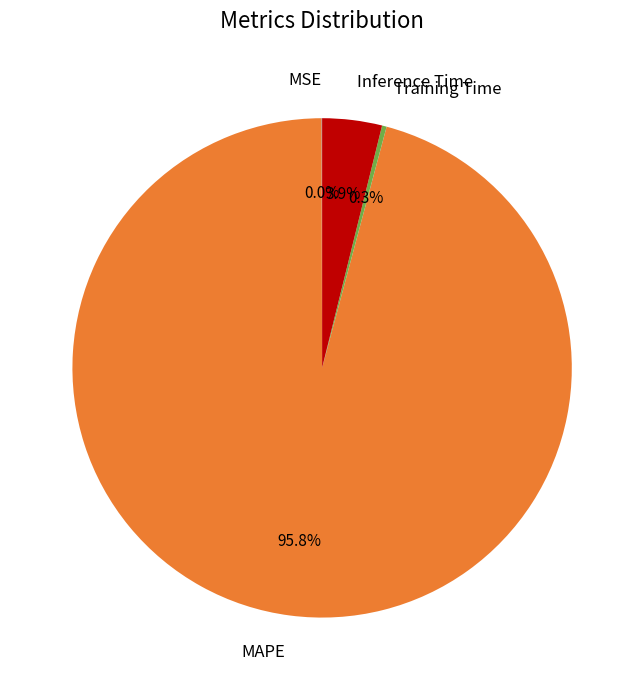

Is there any slice that represents more than half of the pie?

Yes